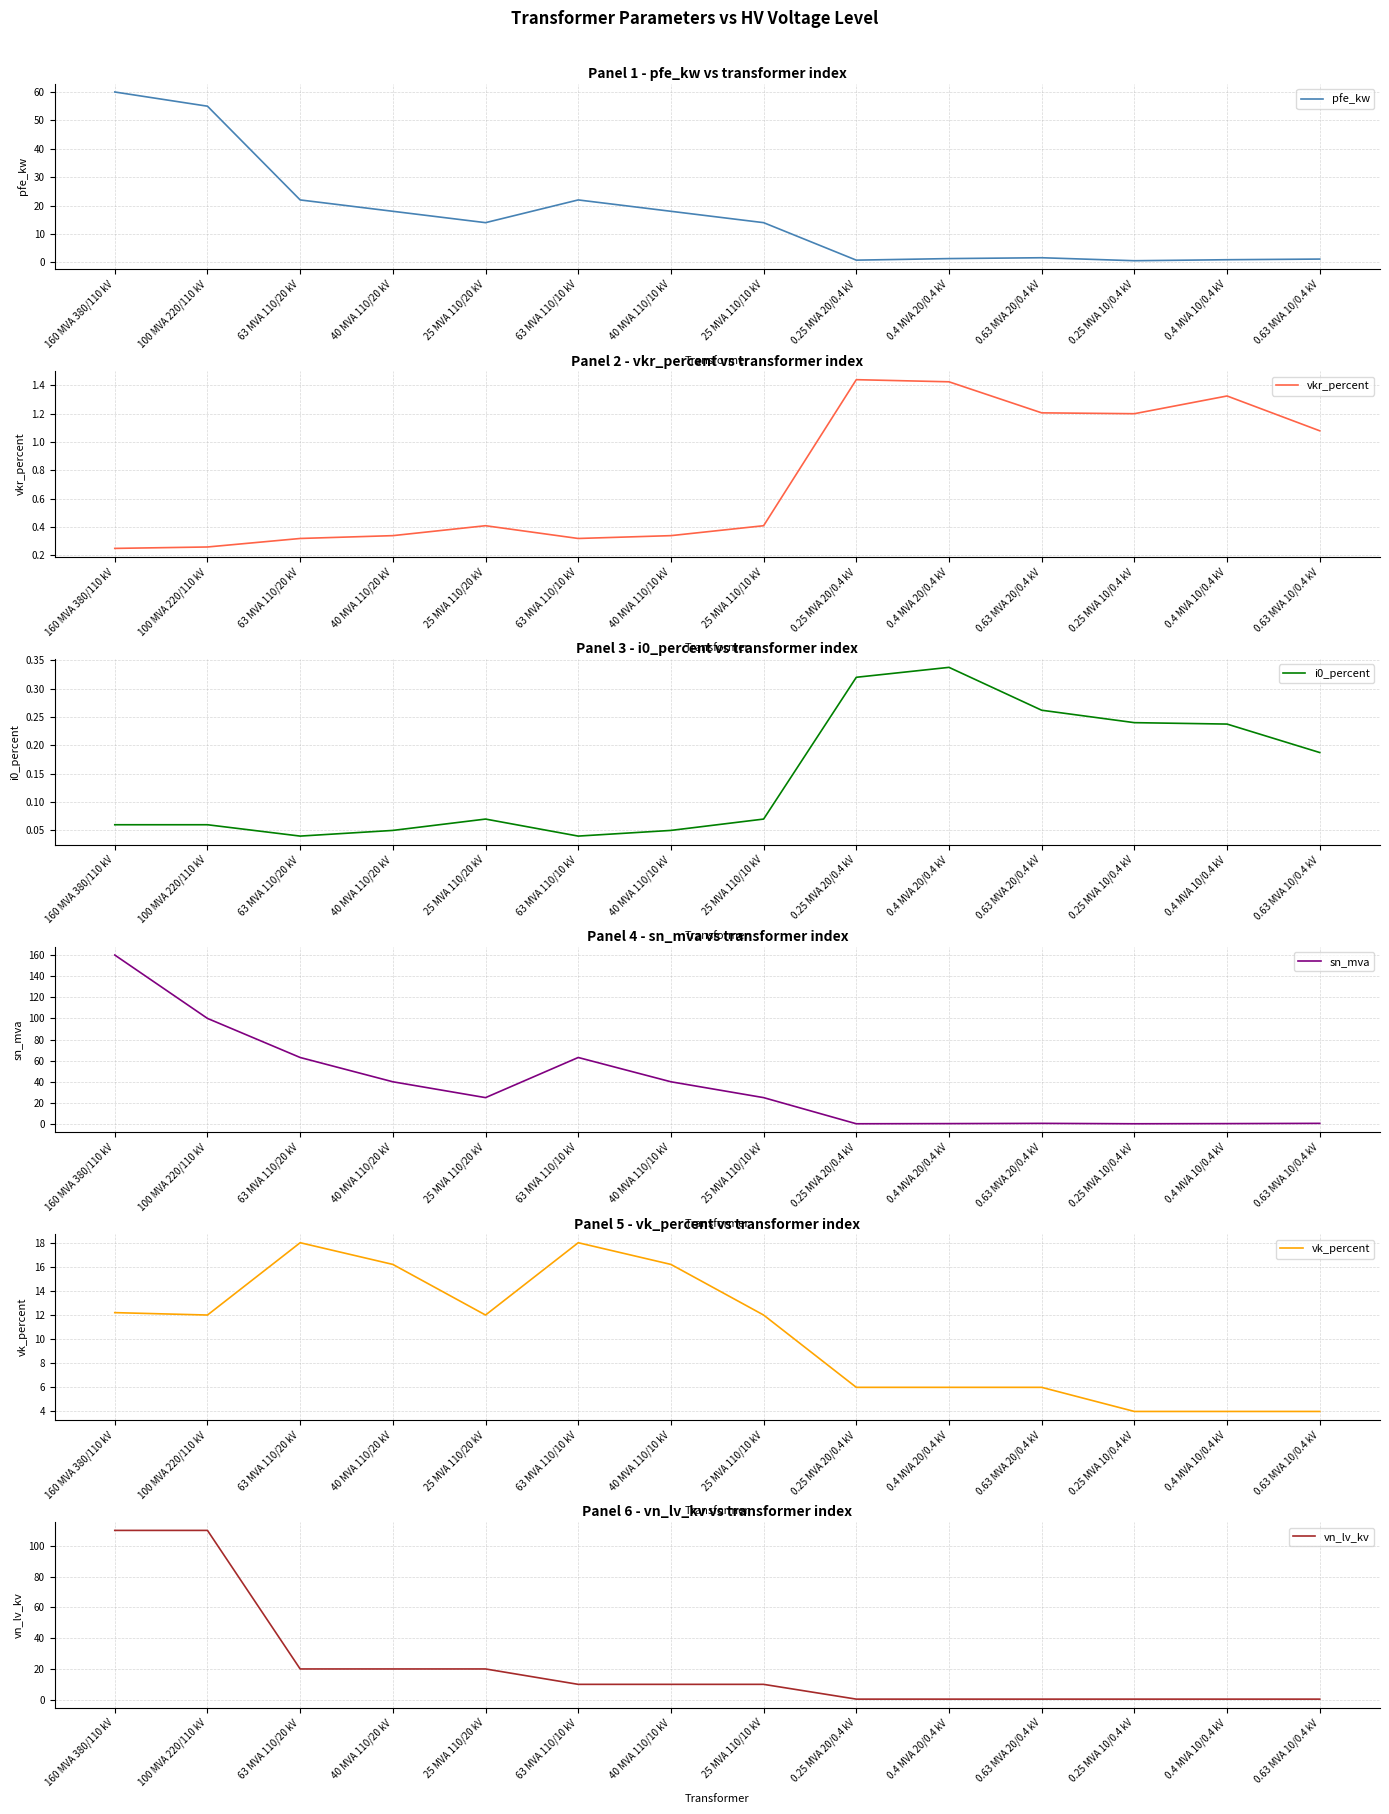

What is the value of the sn_mva point at the 8th from the left?

25.0